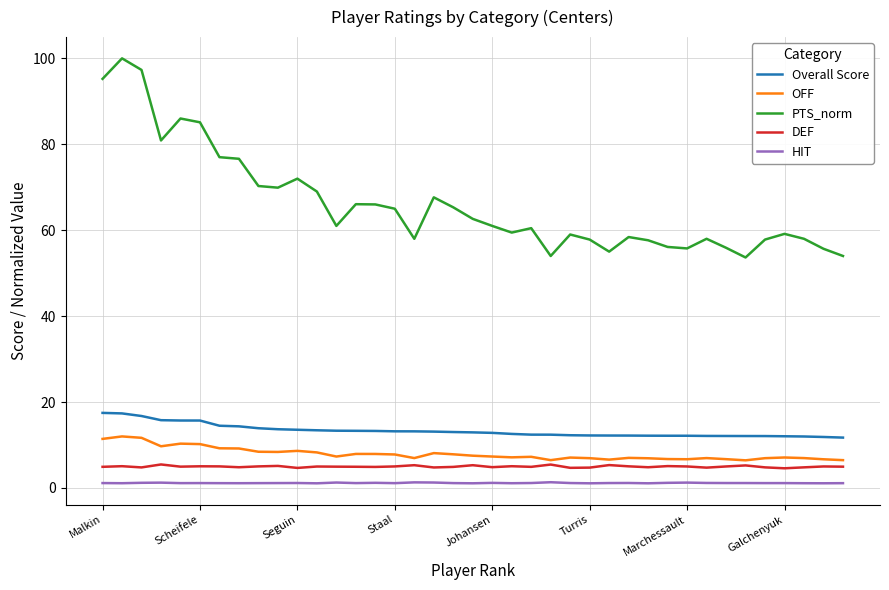

Which series has the largest total across all categories?

PTS_norm